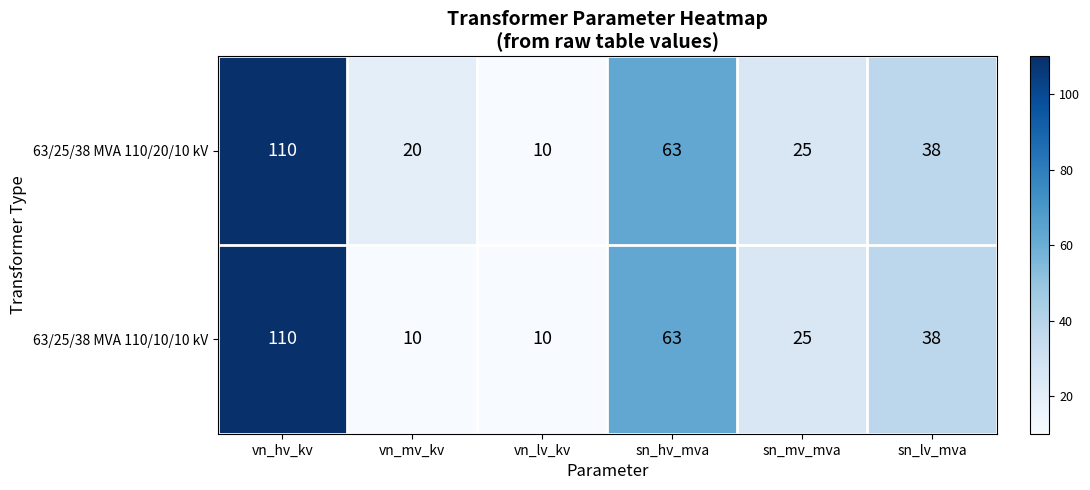

What is the difference between the 63/25/38 MVA 110/20/10 kV values at vn_lv_kv and sn_mv_mva?

15